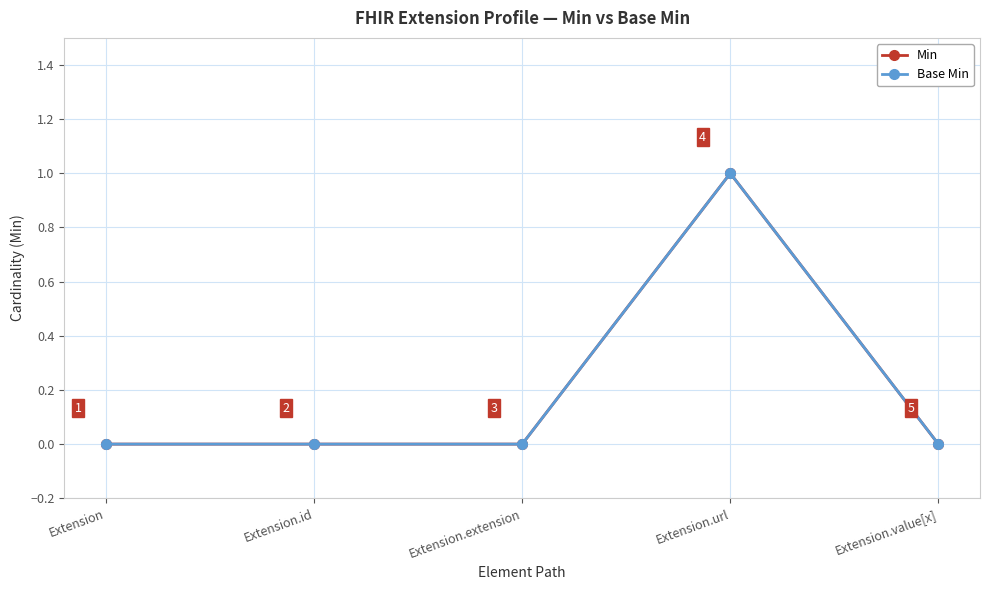

What position from the right is Extension.id?

4